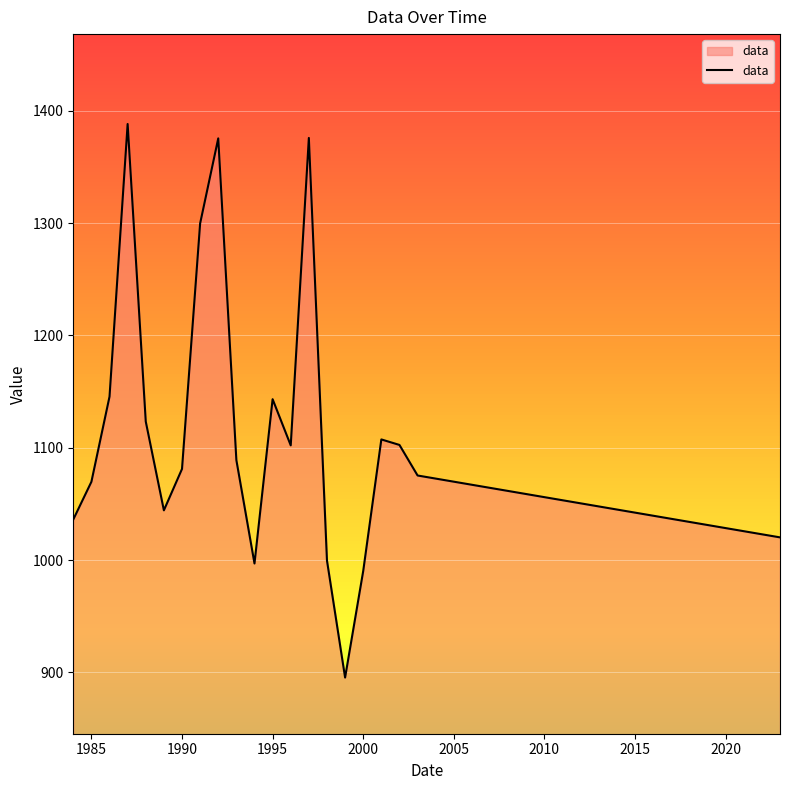

What is the minimum value shown in the chart?

895.5